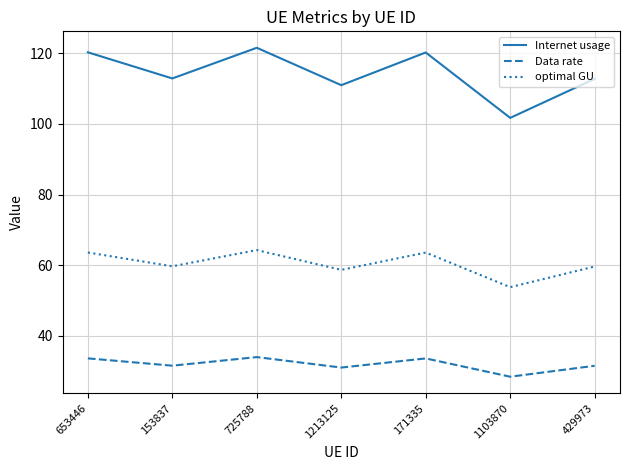

Rank the series by their maximum value, from lowest to highest.

Data rate, optimal GU, Internet usage